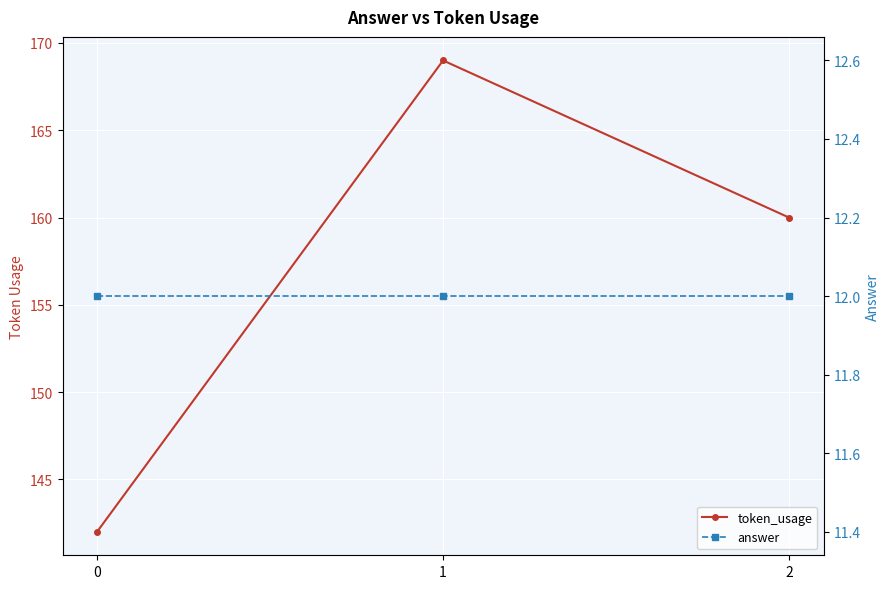

At 2, list the series in order from smallest to largest.

answer, token_usage